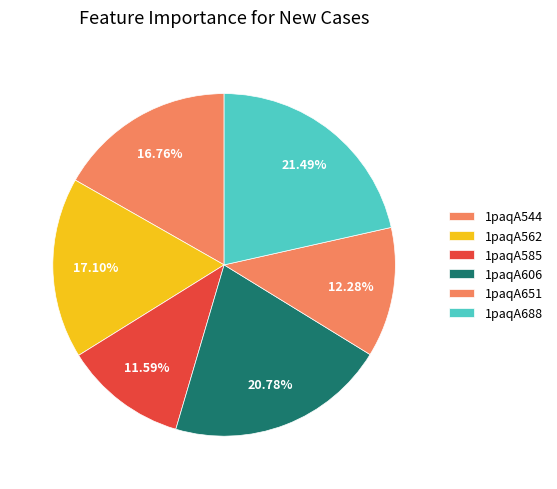

To the nearest percent, what is the difference between the largest and smallest slice percentages?

10%